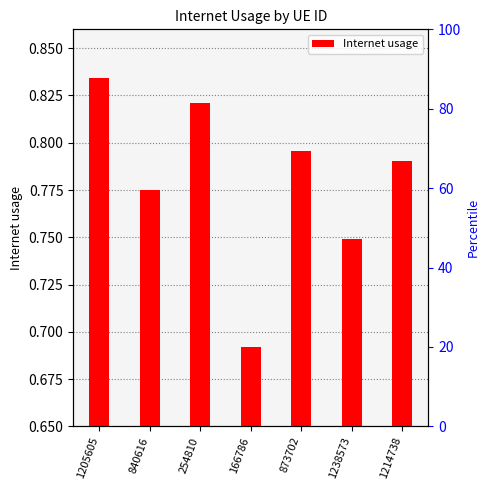

What is the label of the 2nd bar from the right?

1238573